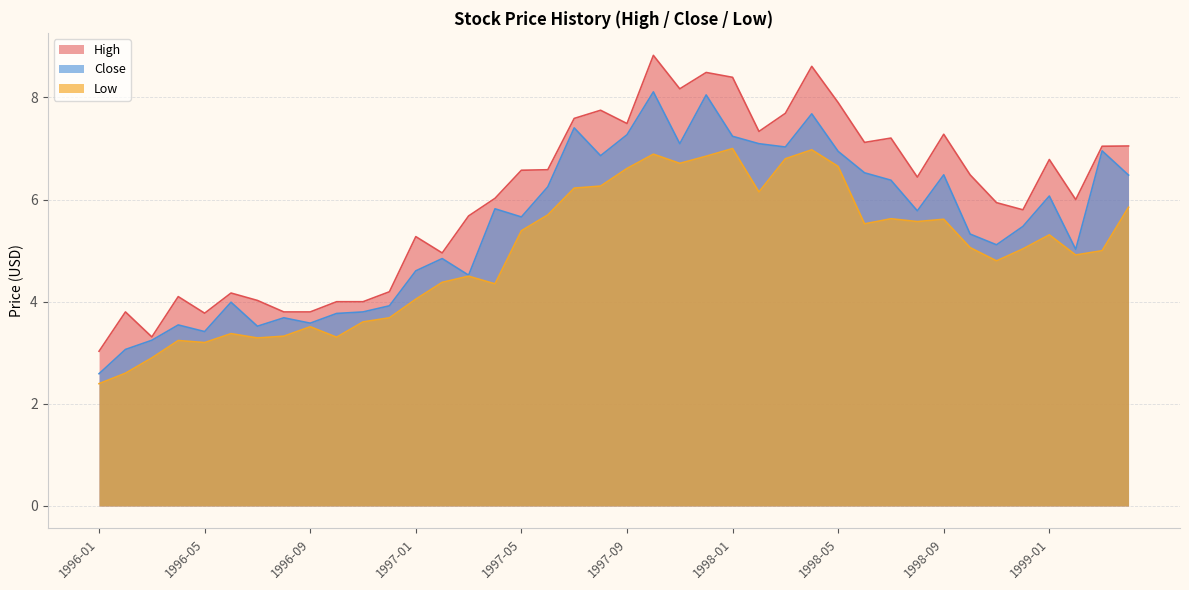

What are all the series names shown in the legend?

High, Close, Low